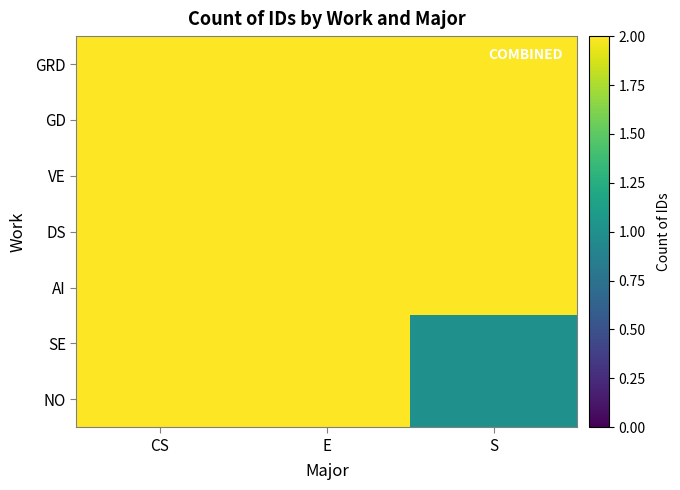

Which label corresponds to the largest value in the chart?

CS